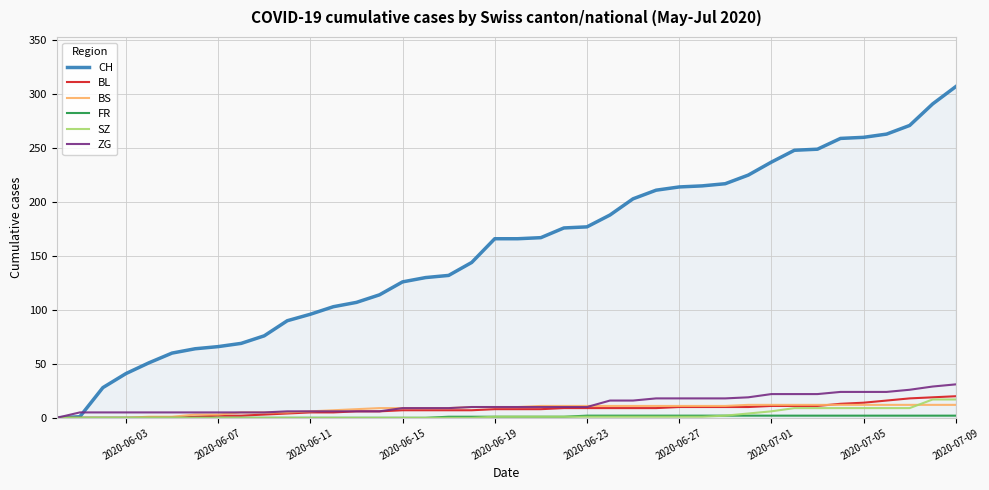

What is the maximum value shown in the chart?

307